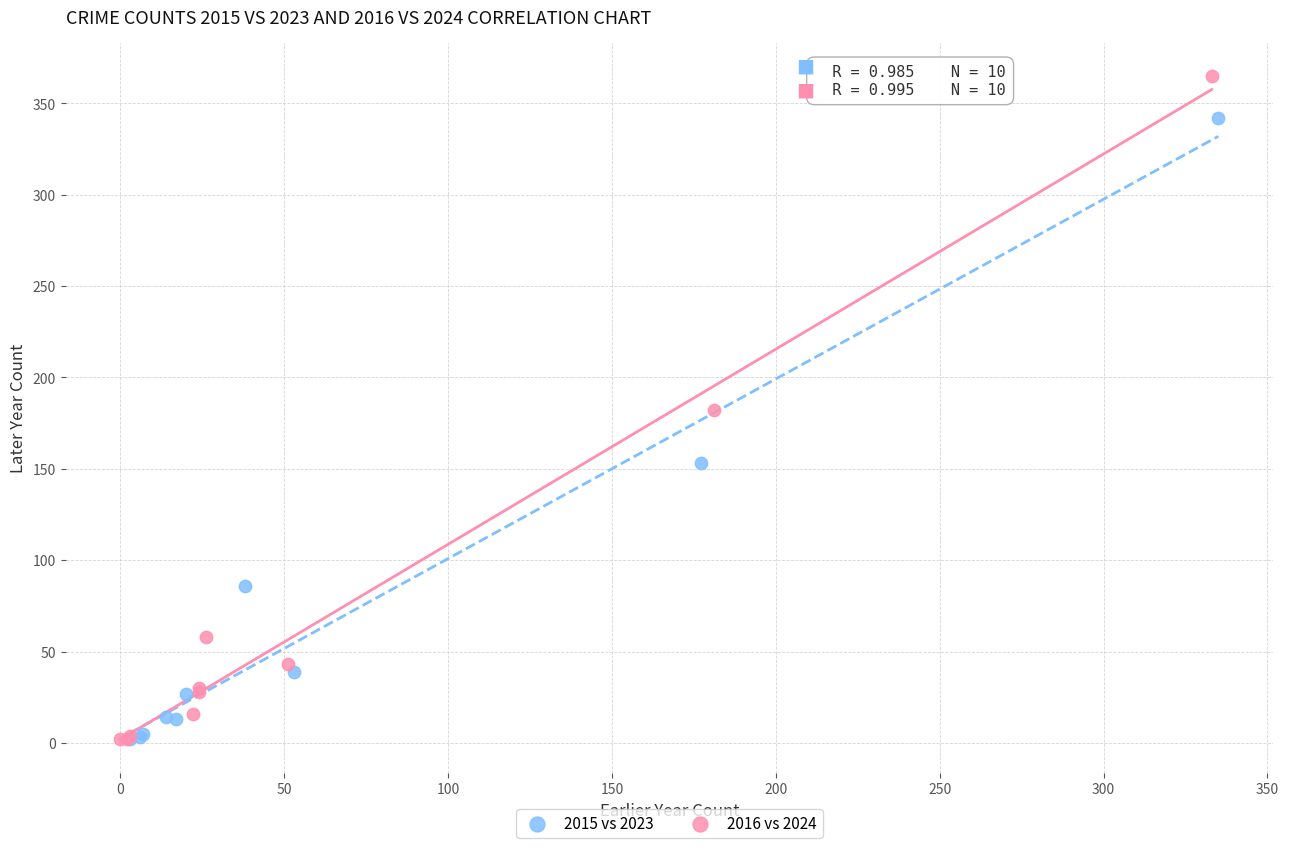

Which series has the widest spread of Y values?

2016 vs 2024